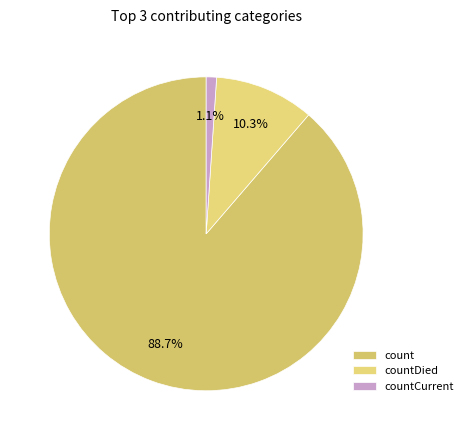

What portion of the pie excludes count?

11.3%